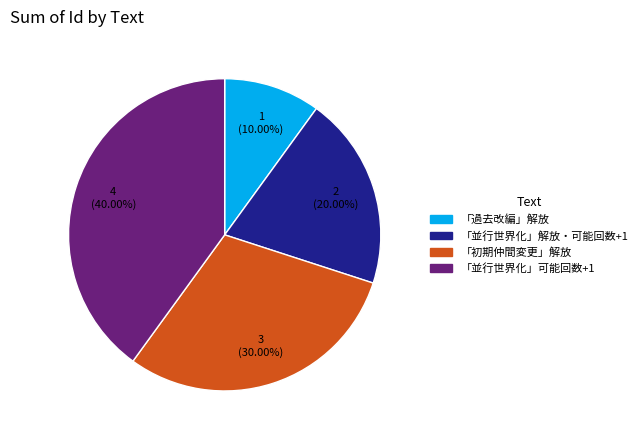

To the nearest percent, what is the average slice percentage?

25%